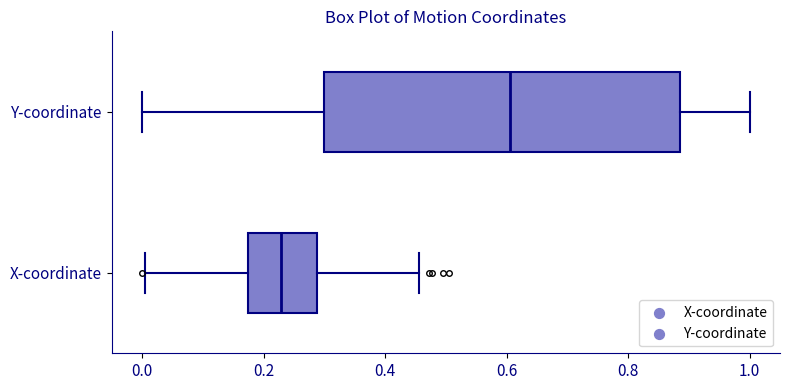

Which box has the furthest to the left median line?

X-coordinate